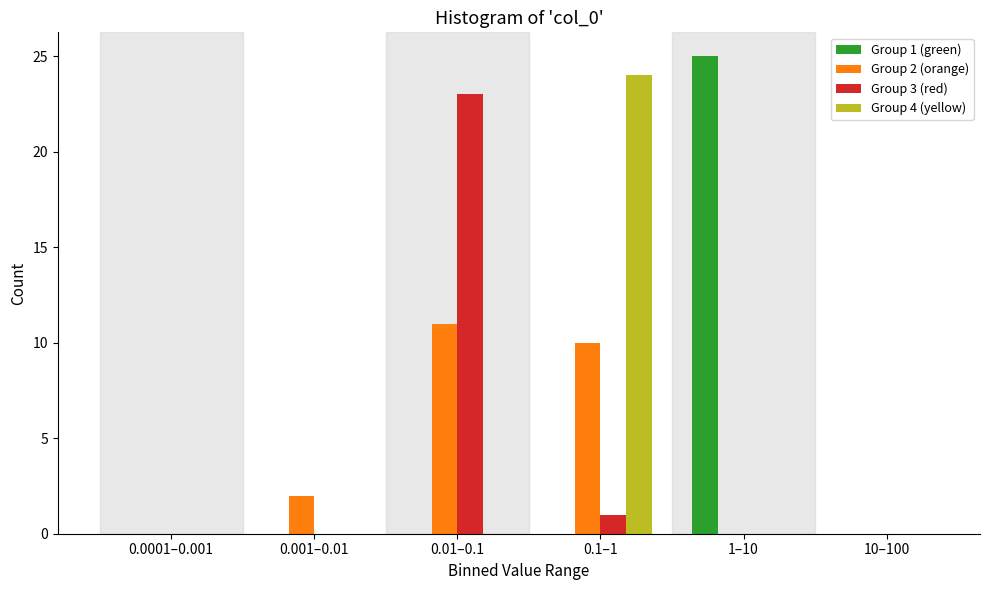

Reading left to right, what are all the values shown in this chart?

Group 1 (green): 0.0001–0.001=0	0.001–0.01=0	0.01–0.1=0	0.1–1=0	1–10=25	10–100=0
Group 2 (orange): 0.0001–0.001=0	0.001–0.01=2	0.01–0.1=11	0.1–1=10	1–10=0	10–100=0
Group 3 (red): 0.0001–0.001=0	0.001–0.01=0	0.01–0.1=23	0.1–1=1	1–10=0	10–100=0
Group 4 (yellow): 0.0001–0.001=0	0.001–0.01=0	0.01–0.1=0	0.1–1=24	1–10=0	10–100=0